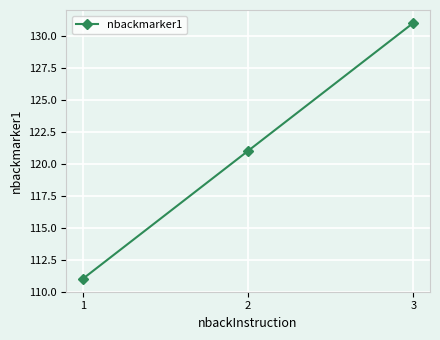

What is the value of the 2nd point from the left?

121